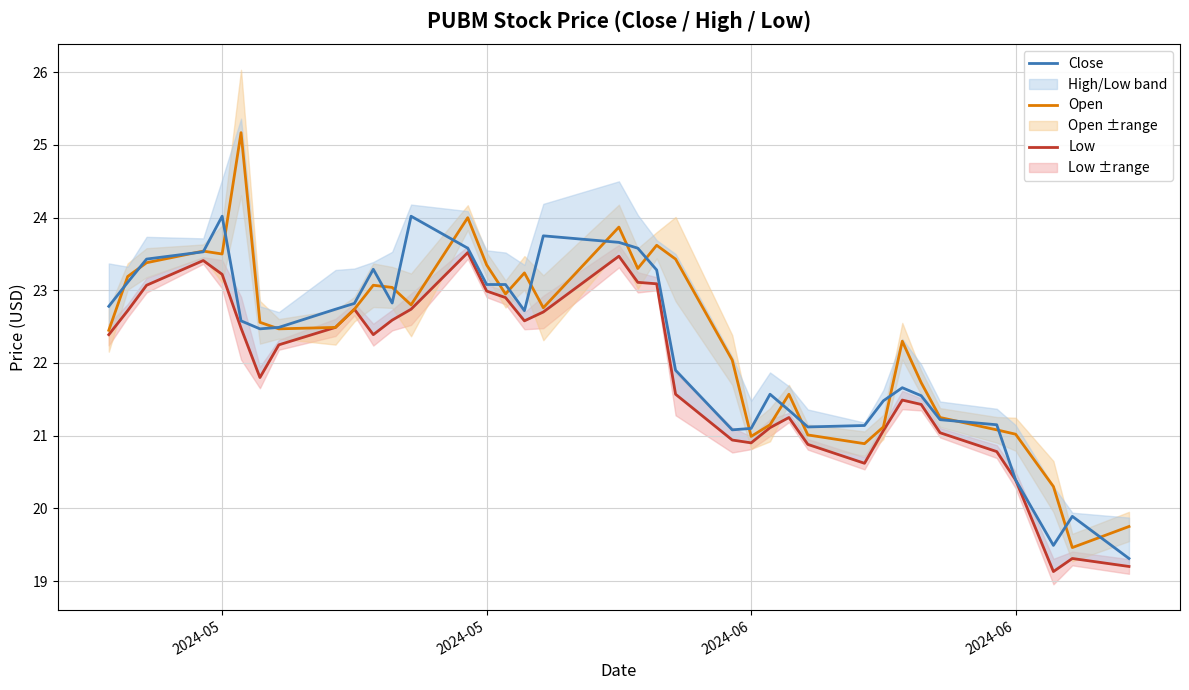

What is the sum of all Close values?

822.2